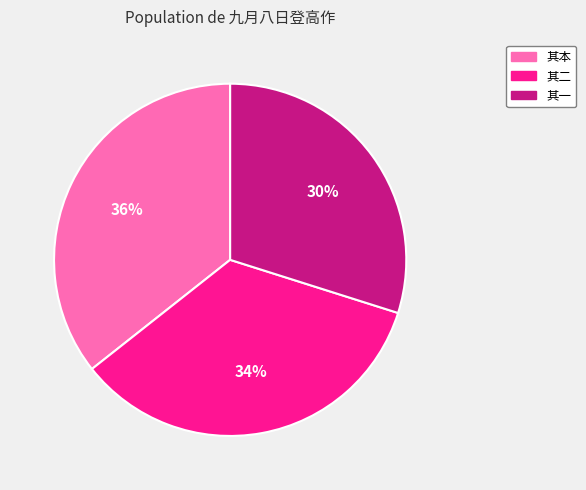

True or false: 其本 accounts for 36% of the total.

True